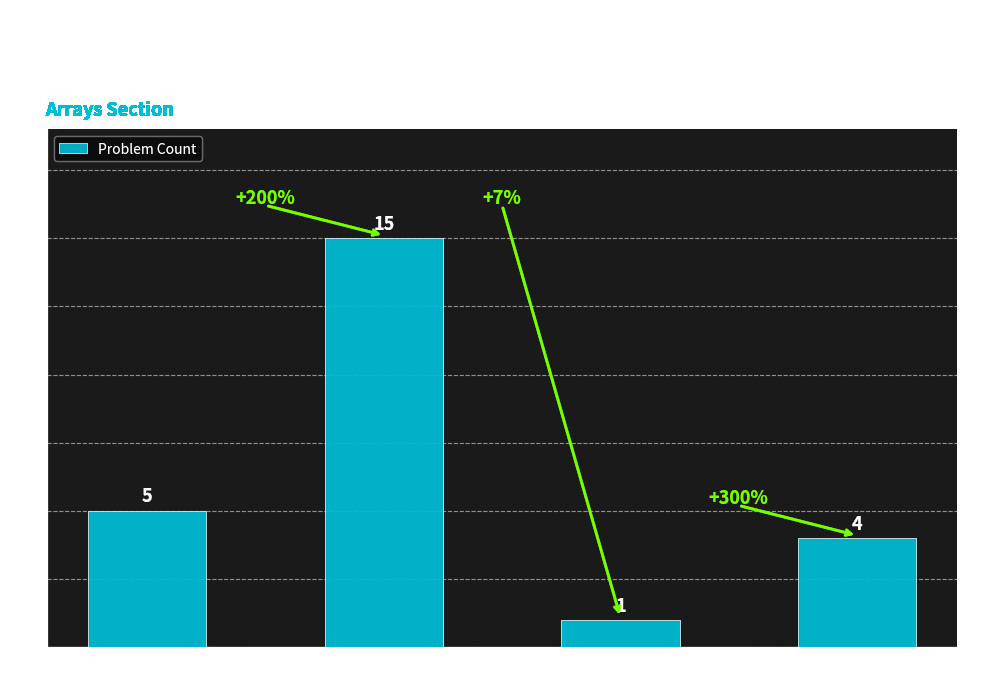

What is the difference between the values at Medium and Medium / Hard?

14